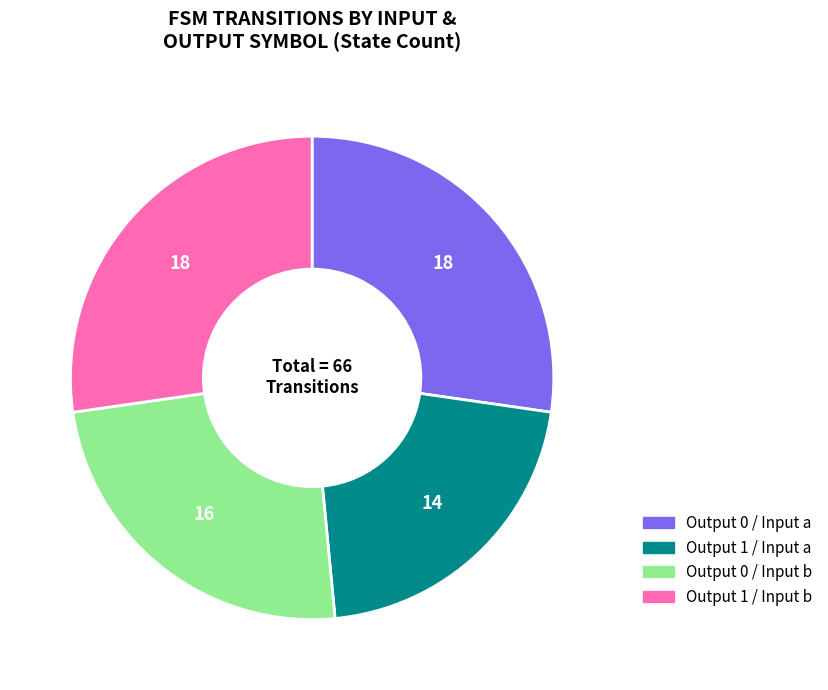

How many slices are in this pie chart?

4